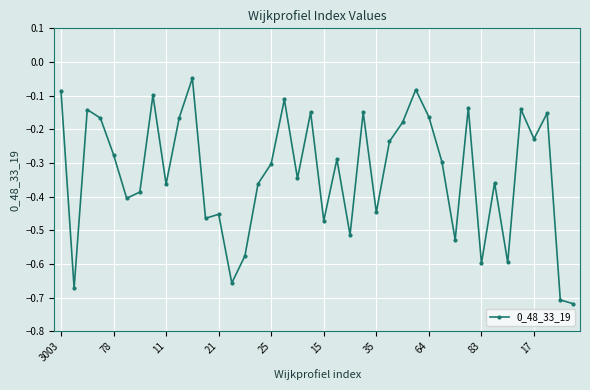

True or false: the data has more than 0 interior local peaks.

True